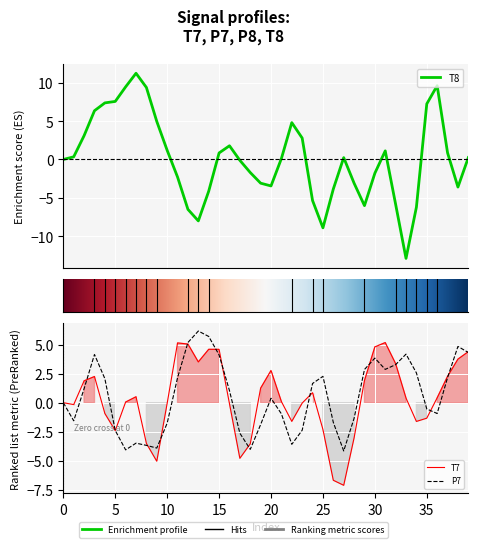

Between 21 and 38, which series saw the biggest shift?

P7